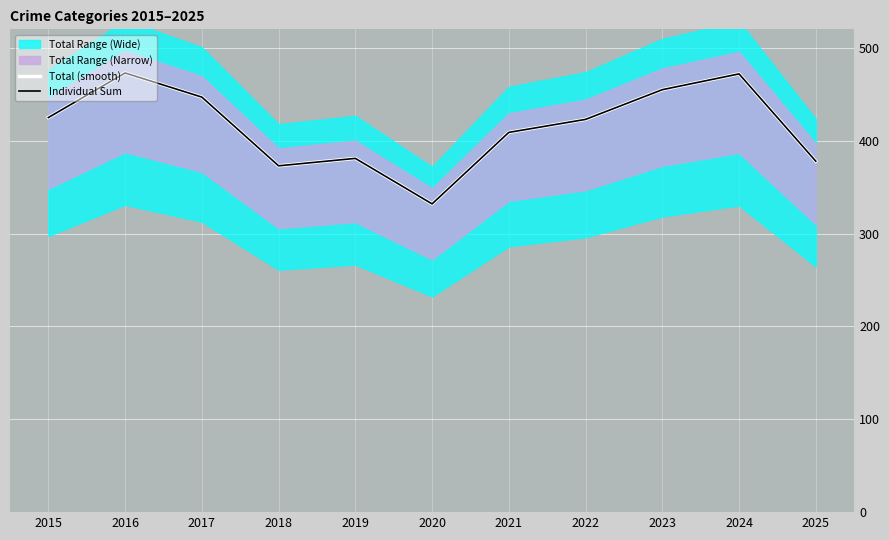

The Total (smooth) series shows 409 at 2021. True or false?

True